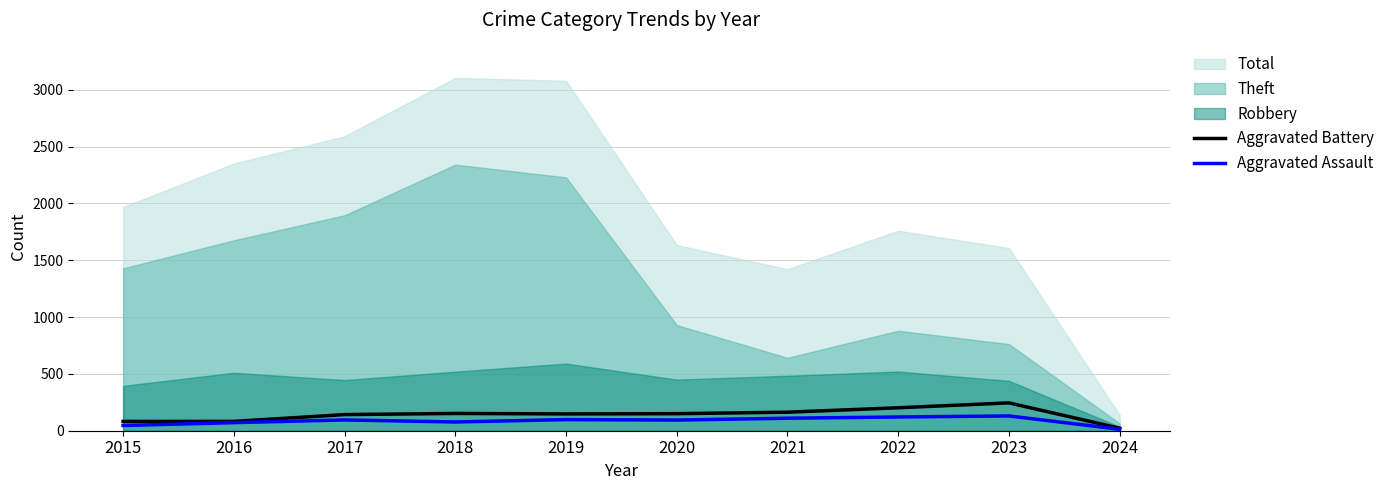

Which has a higher value, 2021 or 2024?

2021